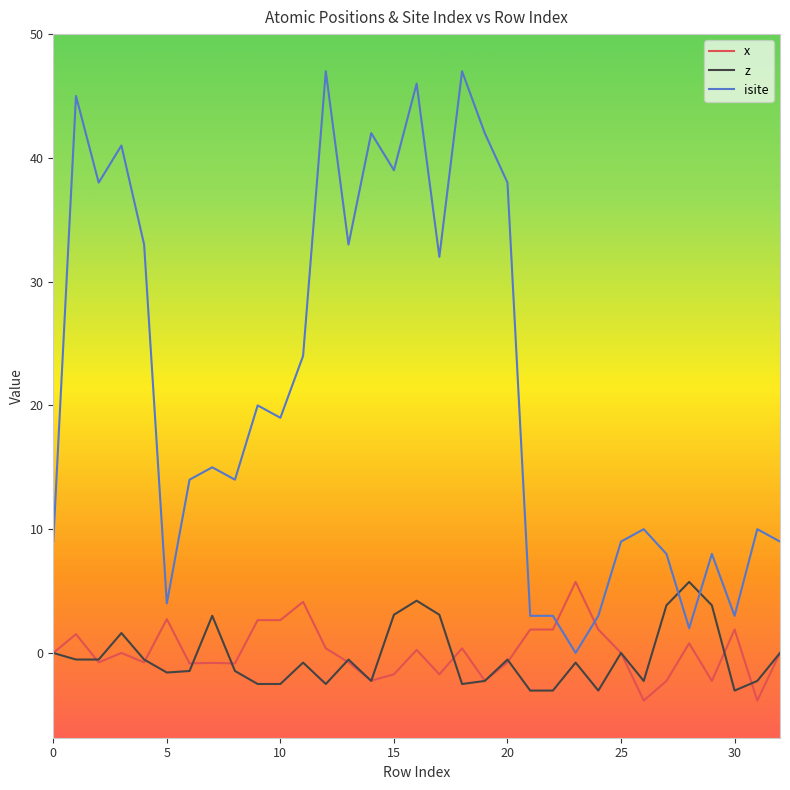

What is the maximum value shown in the chart?

47.0